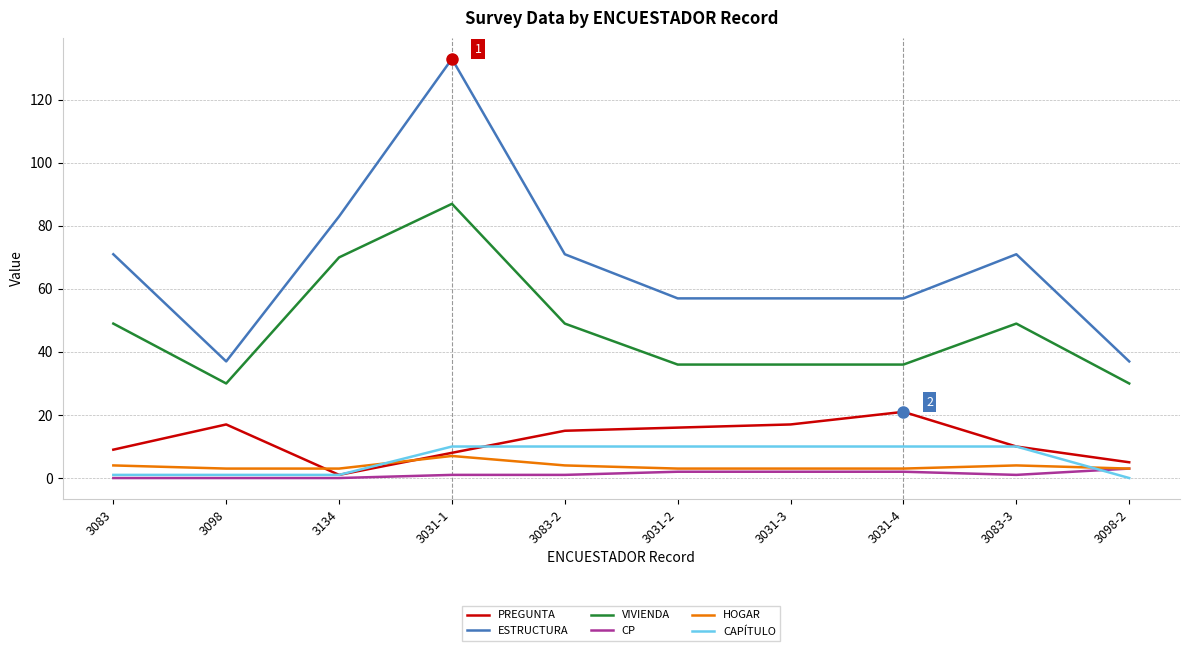

What is the greatest value displayed?

133